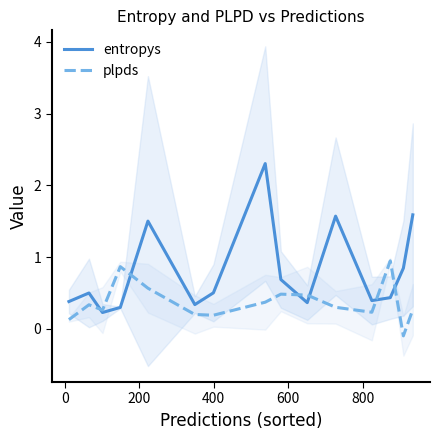

What is the maximum value for plpds?

0.9